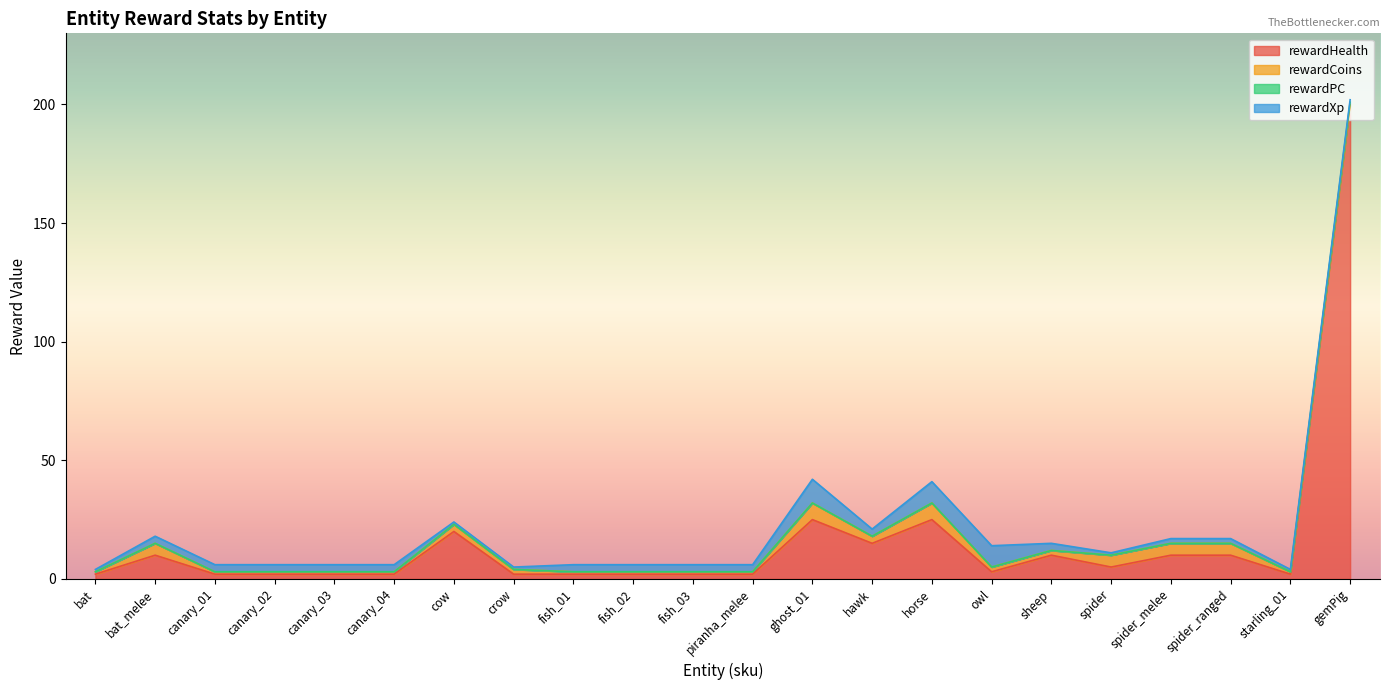

Which series has the widest spread of values?

rewardHealth